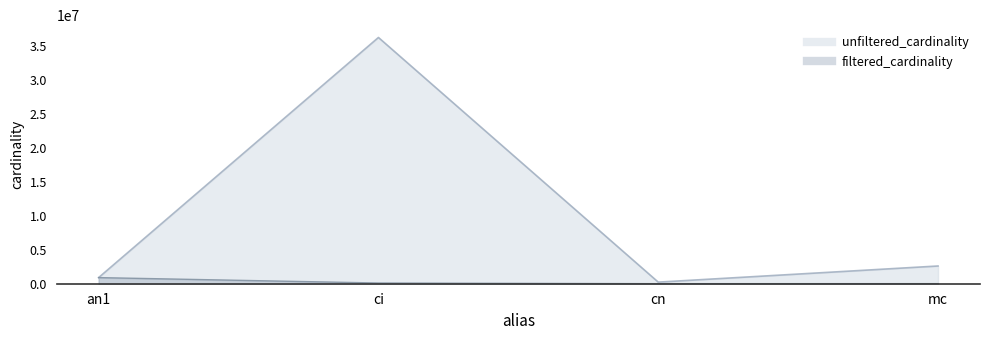

Rank the series by their maximum value, from highest to lowest.

unfiltered_cardinality, filtered_cardinality